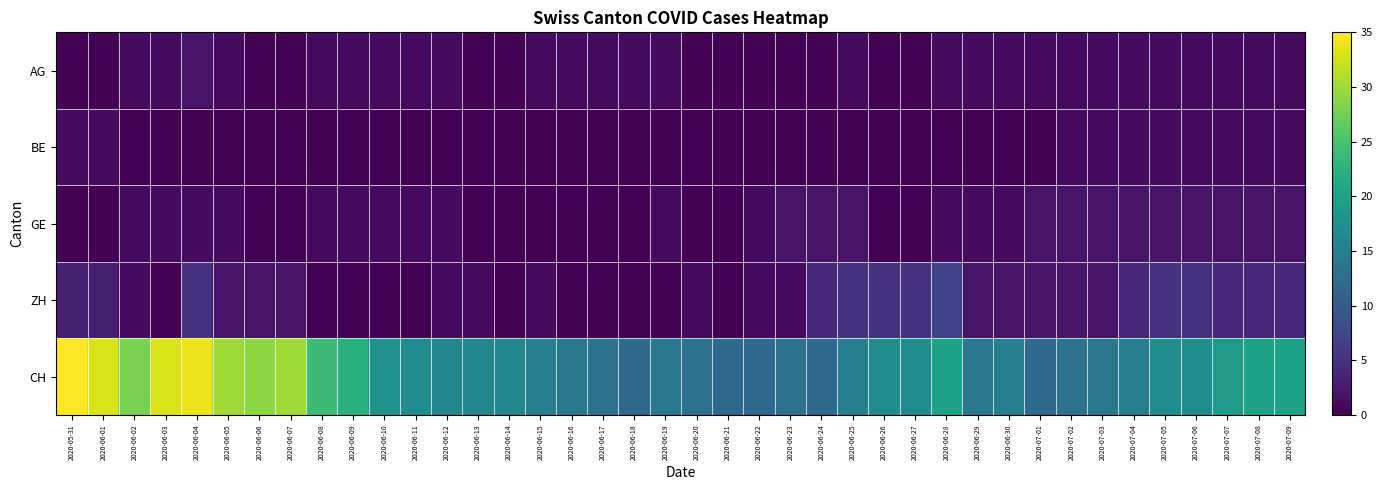

At which category is the sum across all series the highest?

2020-06-04